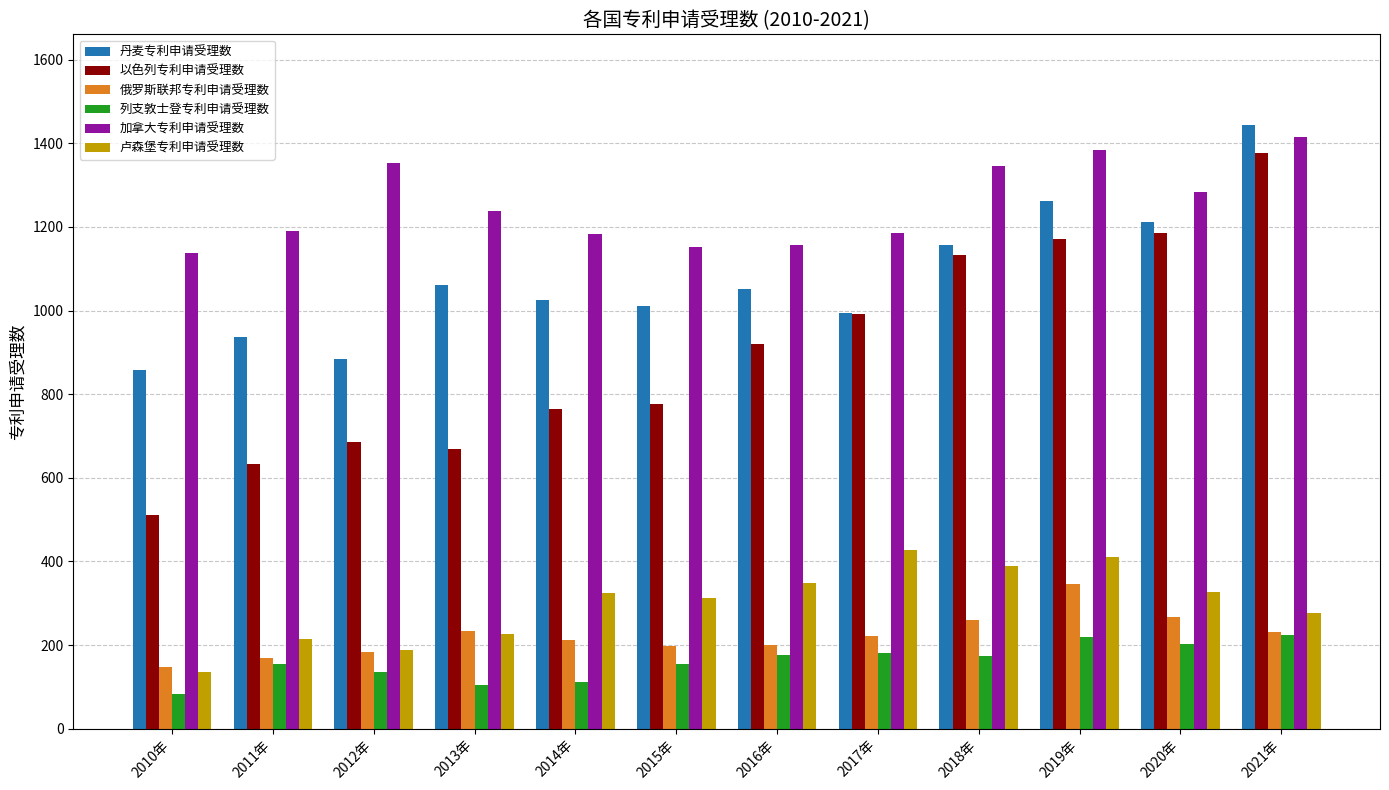

What is the approximate value of 列支敦士登专利申请受理数 at 2018年, to the nearest 50?

150